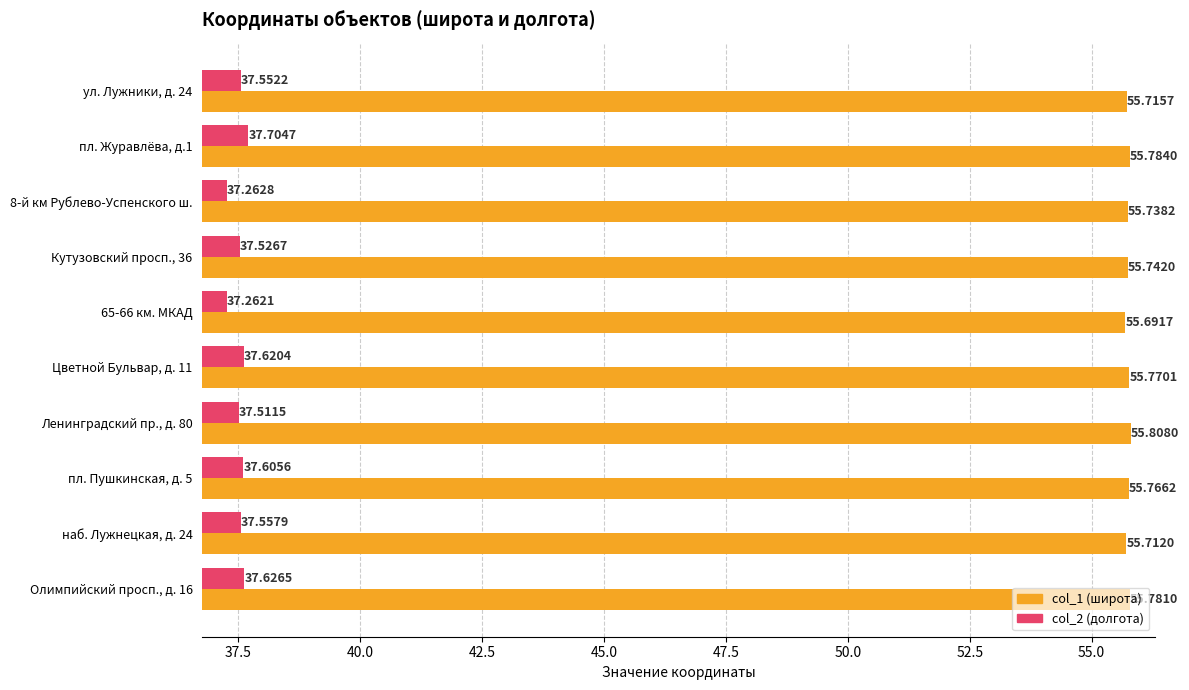

What is the spread (max minus min) of values at Цветной Бульвар, д. 11?

18.1